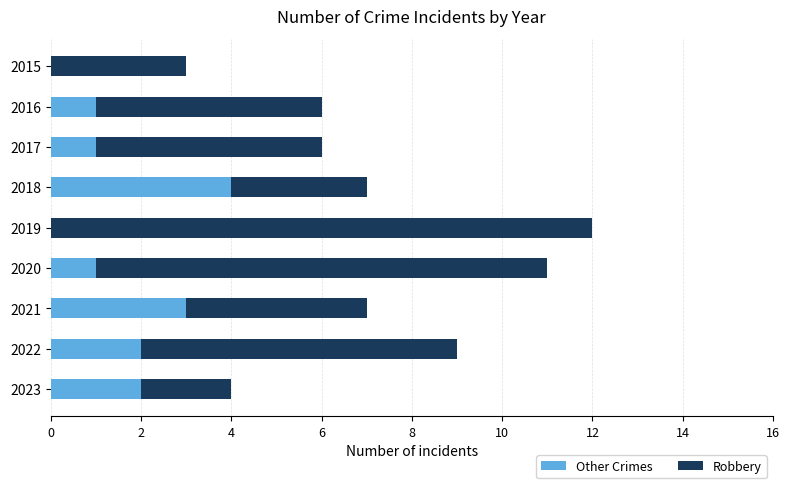

What is the sum of all Other Crimes values?

14